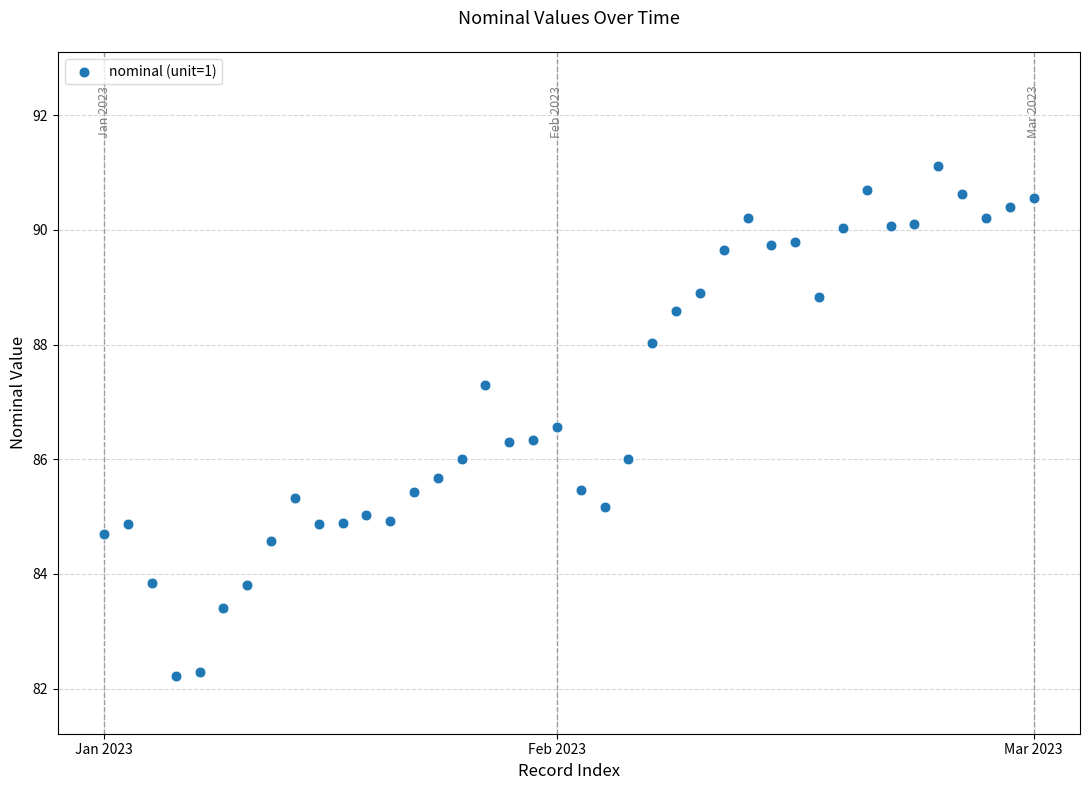

Count the number of points in this scatter plot.

40